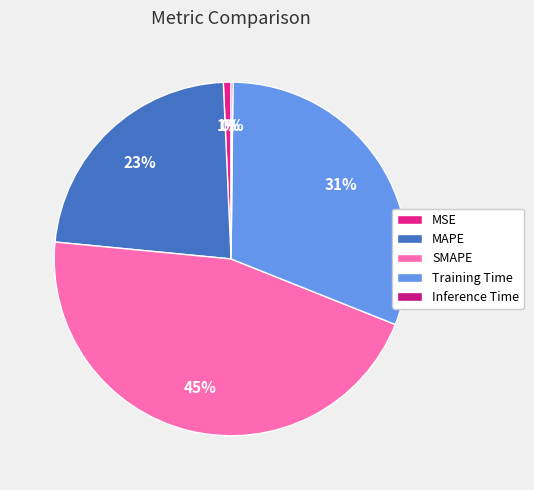

What is the total percentage of Inference Time and Training Time?

31.0%